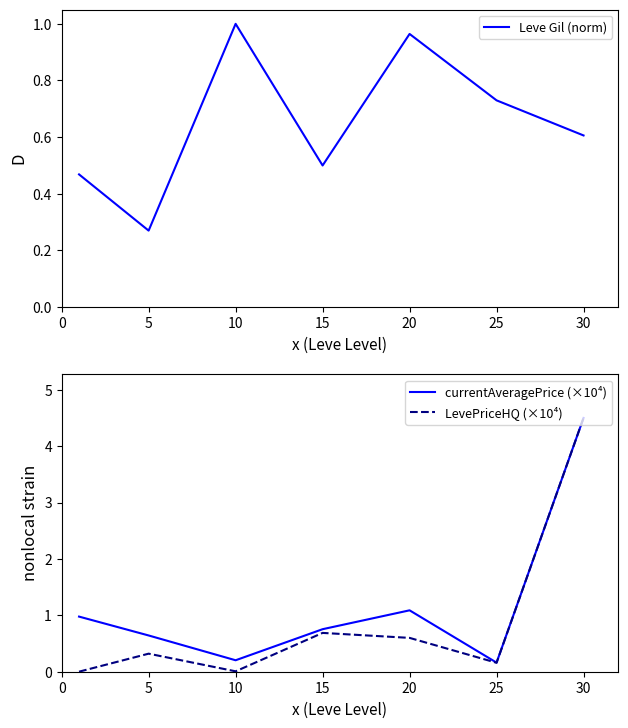

Which series ends up on top after the final intersection of Leve Gil (norm) and LevePriceHQ (×10⁴)?

LevePriceHQ (×10⁴)